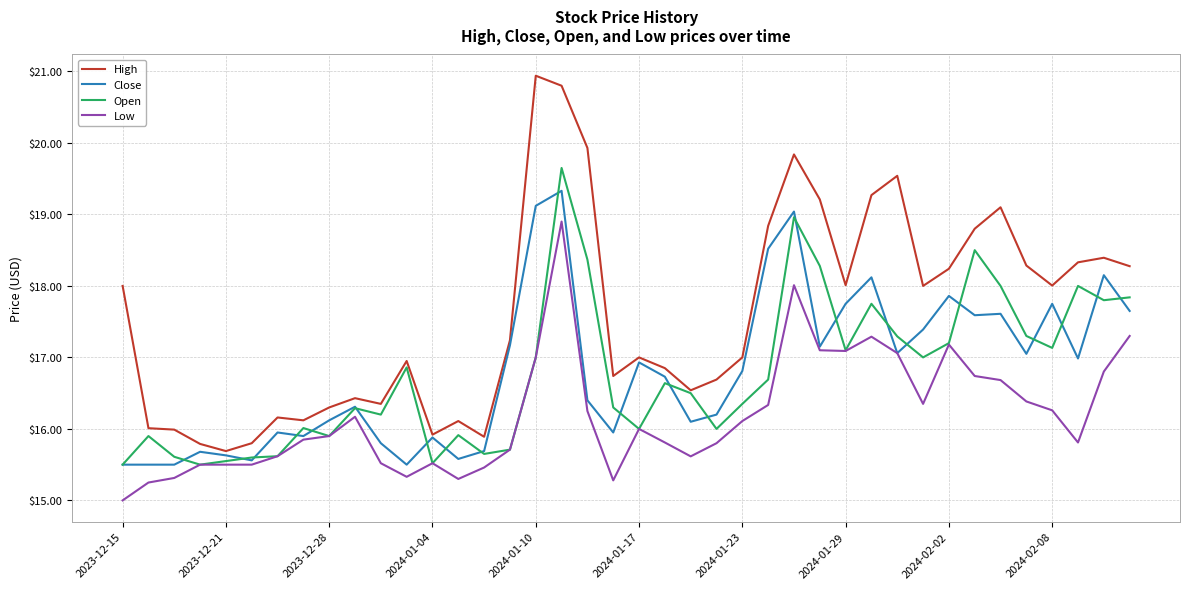

True or false: High and Low intersect in this chart.

False